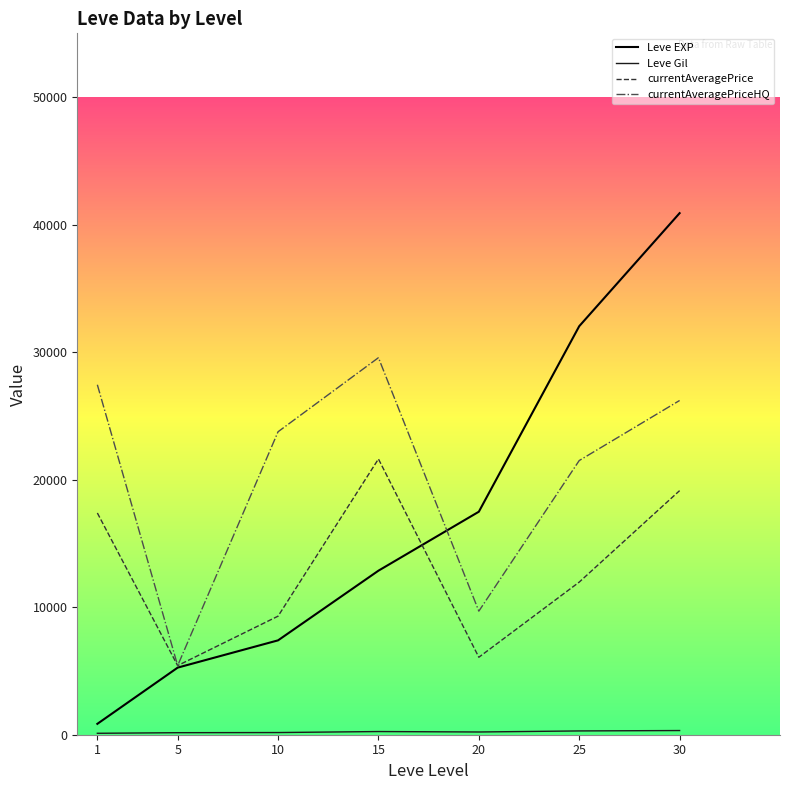

What is the greatest value displayed?

40900.0